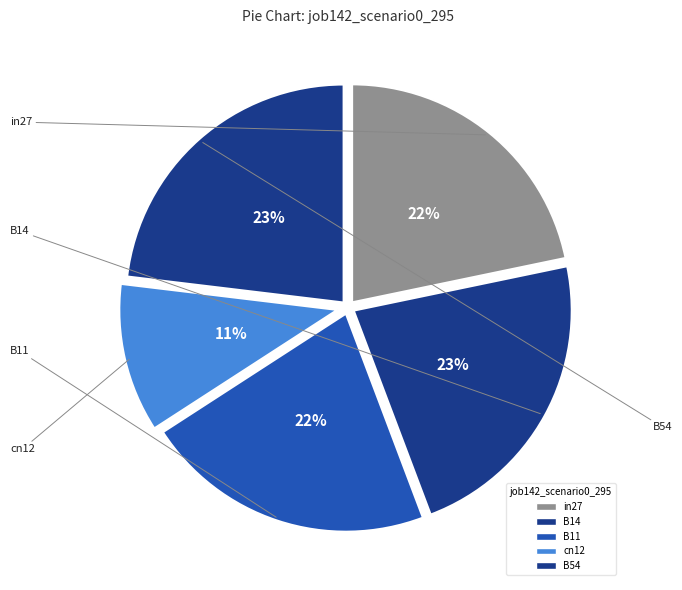

Does in27 represent more than half of the total?

No